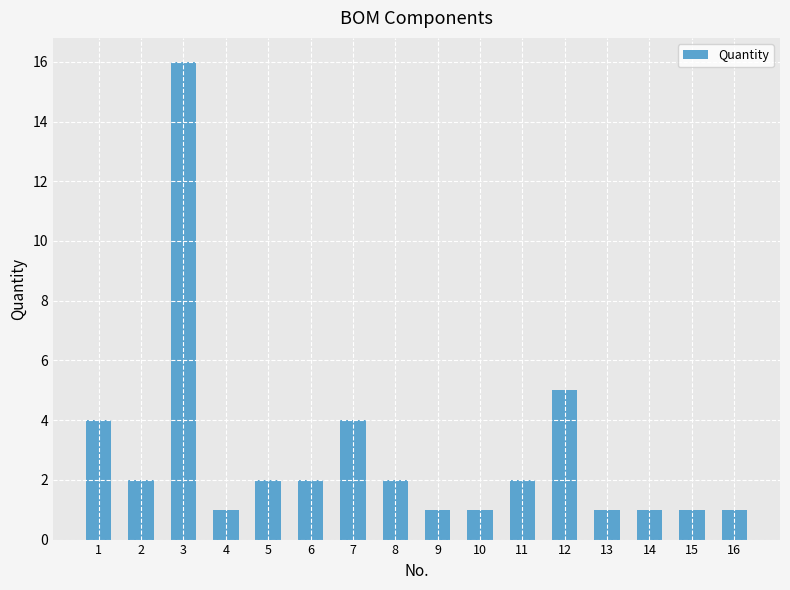

How many categories are shown in the chart?

16